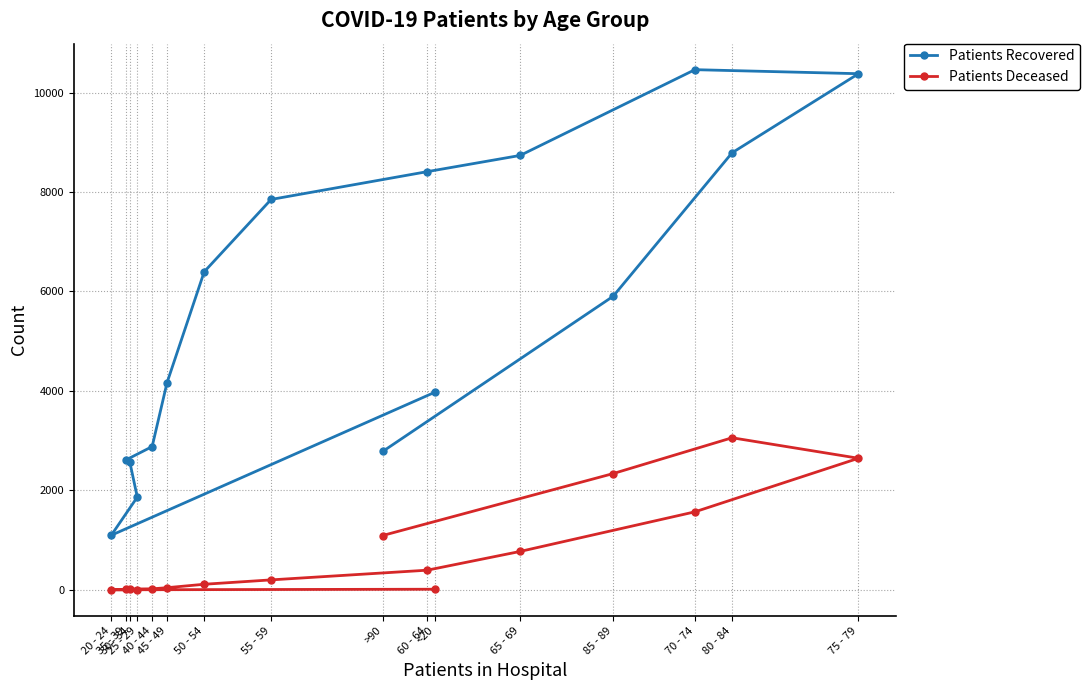

Between 45 - 49 and >90, which is larger?

45 - 49